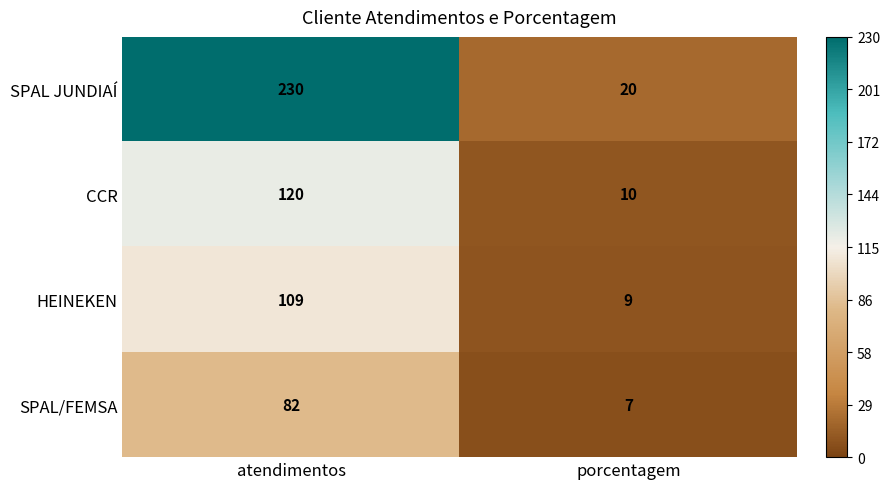

What value does the SPAL/FEMSA series have at atendimentos?

82